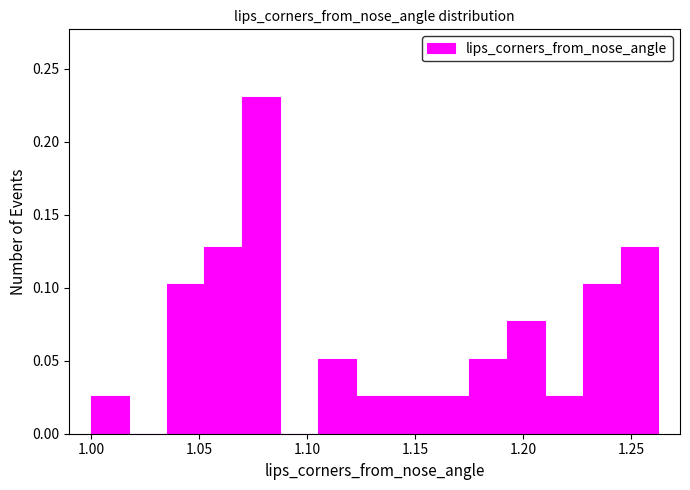

Read against the x-axis, roughly where is the centre of the tallest bar?

1.080